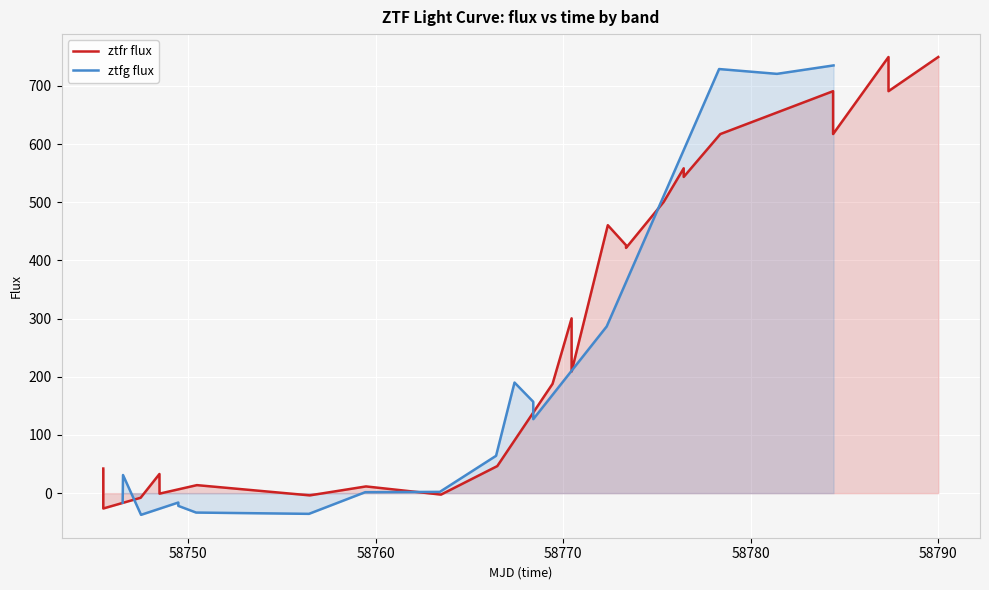

Reading left to right, transcribe all the data shown in this chart.

ztfr flux: 42.3	-26.4	-8.0	32.9	-0.8	13.8	-3.8	11.5	-2.5	46.5	187.9	300.4	209.1	460.5	426.1	421.5	500.4	558.3	543.5	617.1	690.8	617.1	749.6	690.8	749.6
ztfg flux: -16.4	31.1	-37.3	-16.1	-21.9	-33.4	-35.6	1.6	2.2	64.2	190.1	157.0	127.1	286.5	728.9	728.9	728.9	728.9	720.6	720.6	720.6	720.6	735.1	735.1	735.1